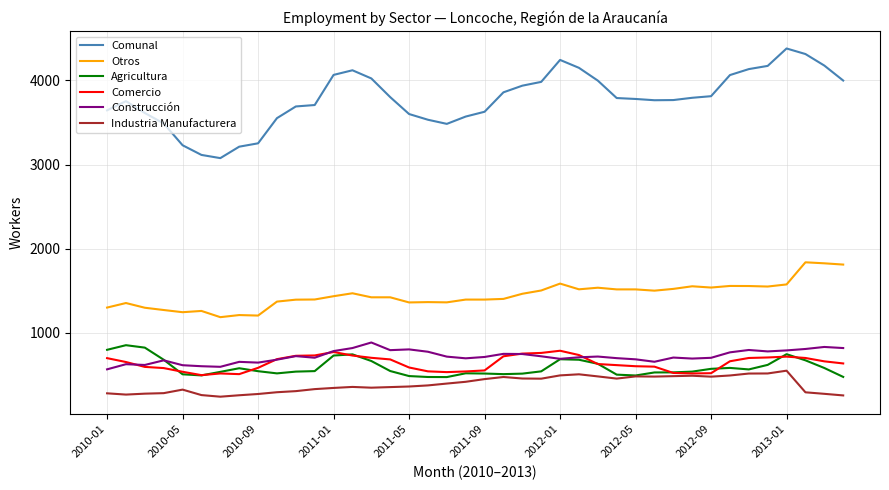

Which series has the widest spread of values?

Comunal